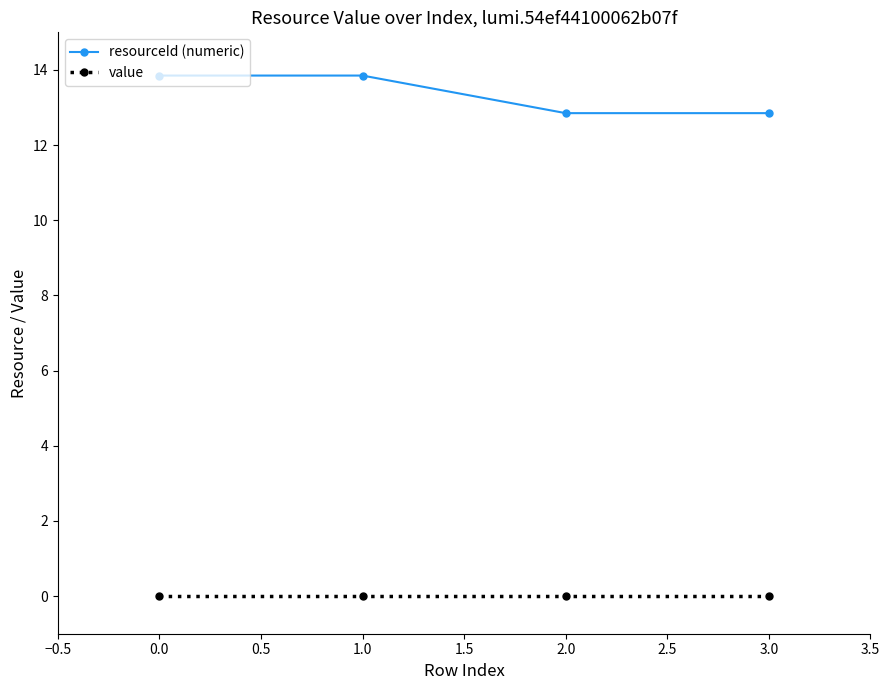

True or false: resourceId (numeric) has a value of 18.1 at 2.0.

False